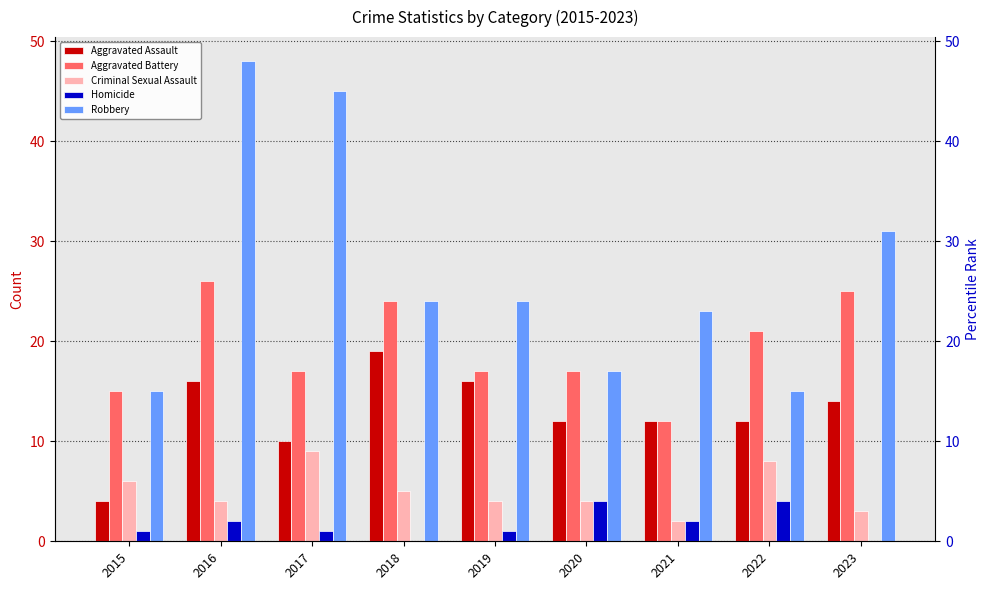

Reading right to left, list all the values displayed in this chart.

Aggravated Assault: 14	12	12	12	16	19	10	16	4
Aggravated Battery: 25	21	12	17	17	24	17	26	15
Criminal Sexual Assault: 3	8	2	4	4	5	9	4	6
Homicide: 0	4	2	4	1	0	1	2	1
Robbery: 31	15	23	17	24	24	45	48	15